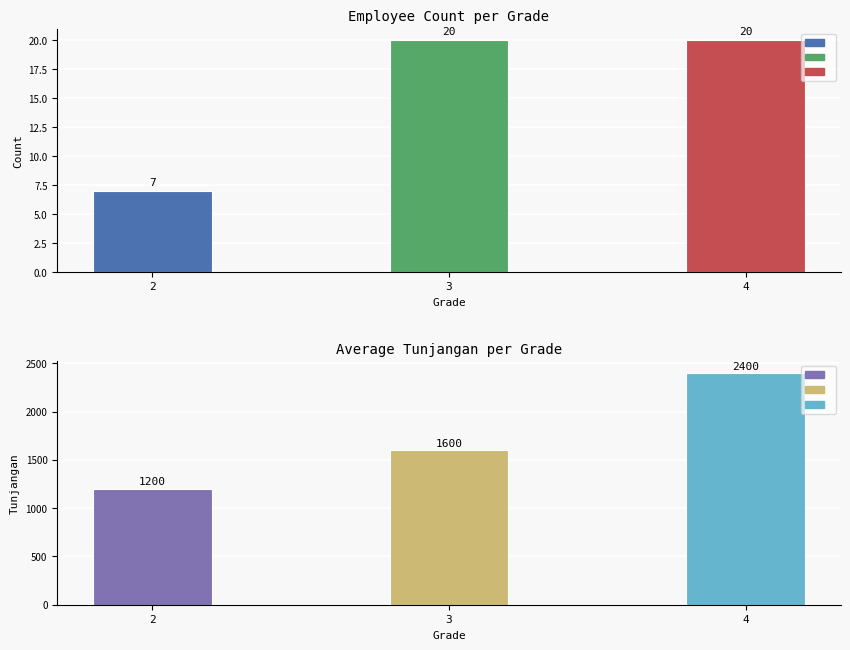

How many bars are there in total?

6